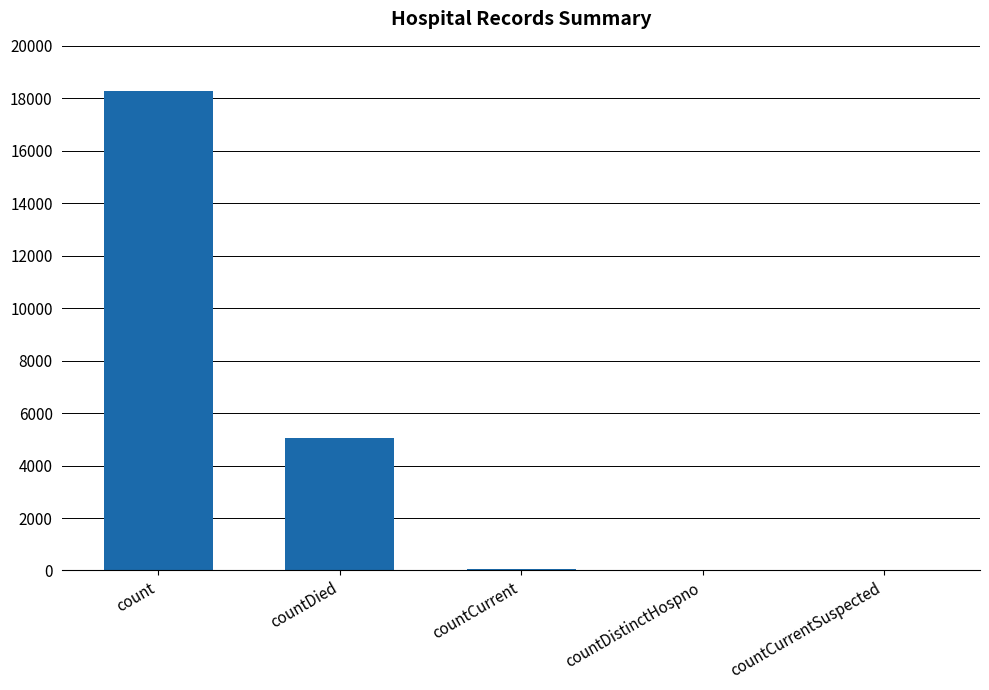

Approximately how many times larger is the value at countDied compared to countCurrent?

95.4